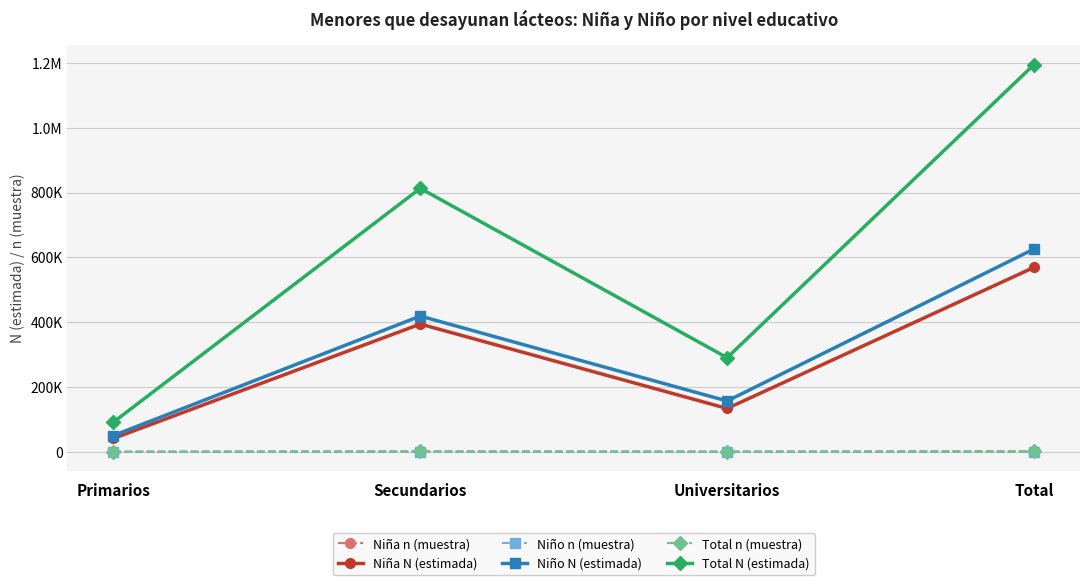

At Total, list the series in order from largest to smallest.

Total N (estimada), Niño N (estimada), Niña N (estimada), Total n (muestra), Niño n (muestra), Niña n (muestra)